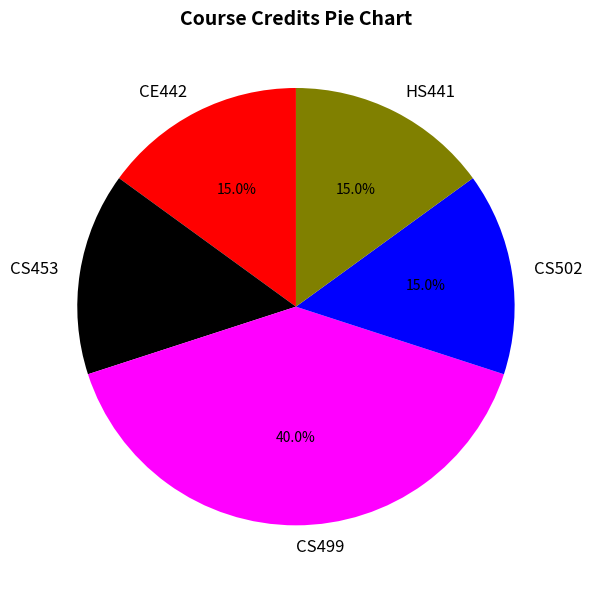

Does any single category account for the majority?

No